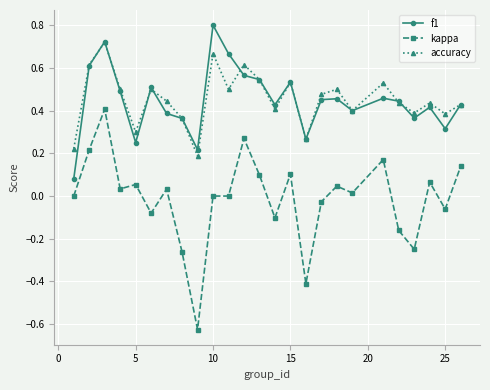

At how many categories does at least one series exceed 0?

25